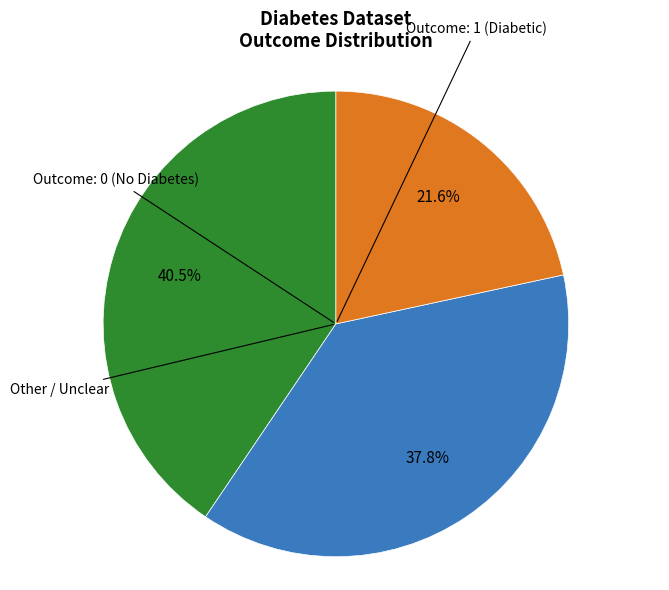

Is there any slice that represents more than half of the pie?

No